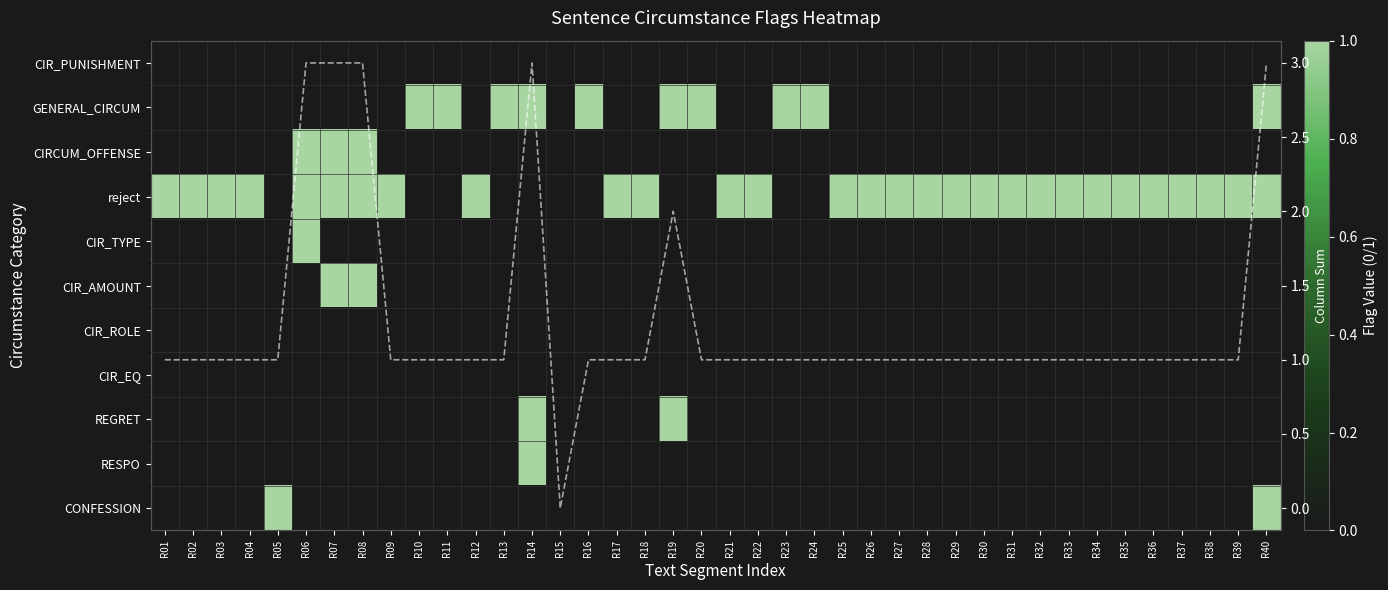

Which label corresponds to the smallest value in the chart?

R01